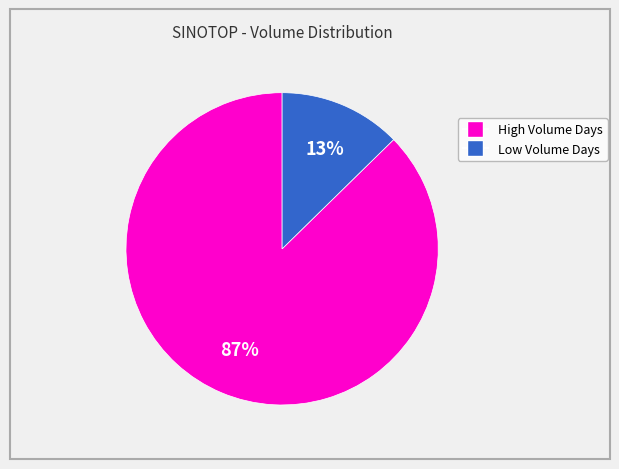

Is there any slice that represents more than half of the pie?

Yes